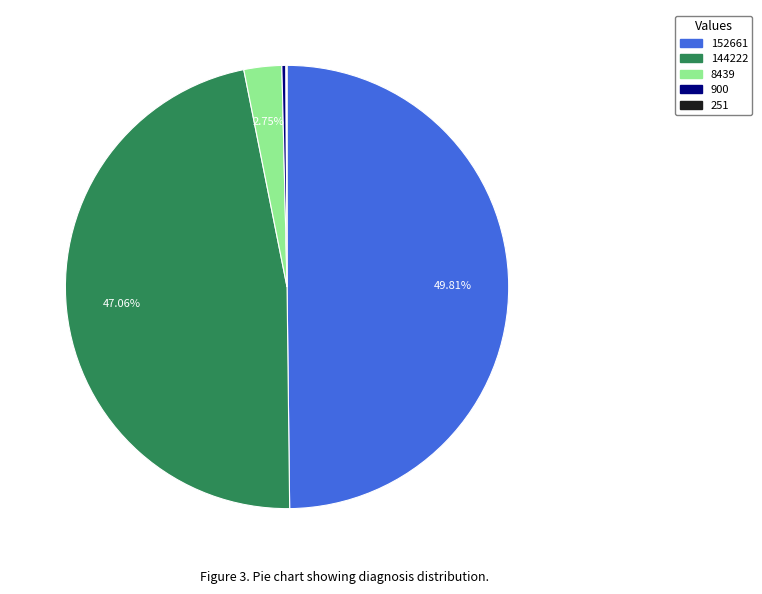

What is the total percentage of 8439 and 144222?

49.8%